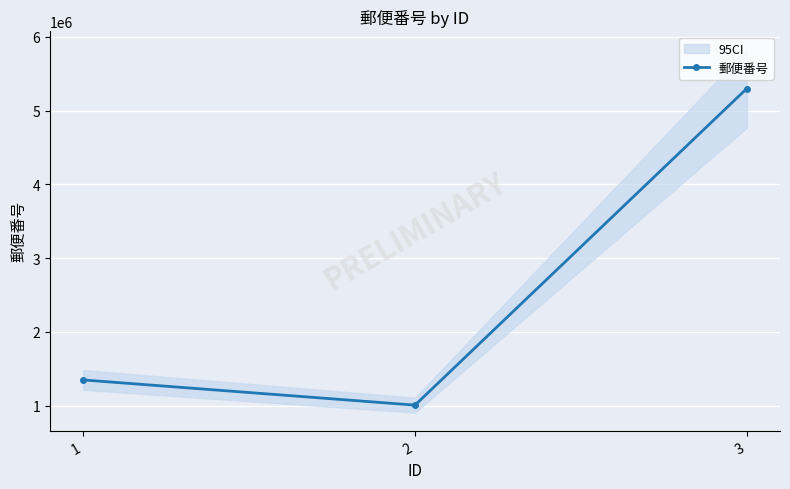

Is this an area chart (filled region under the line)?

No